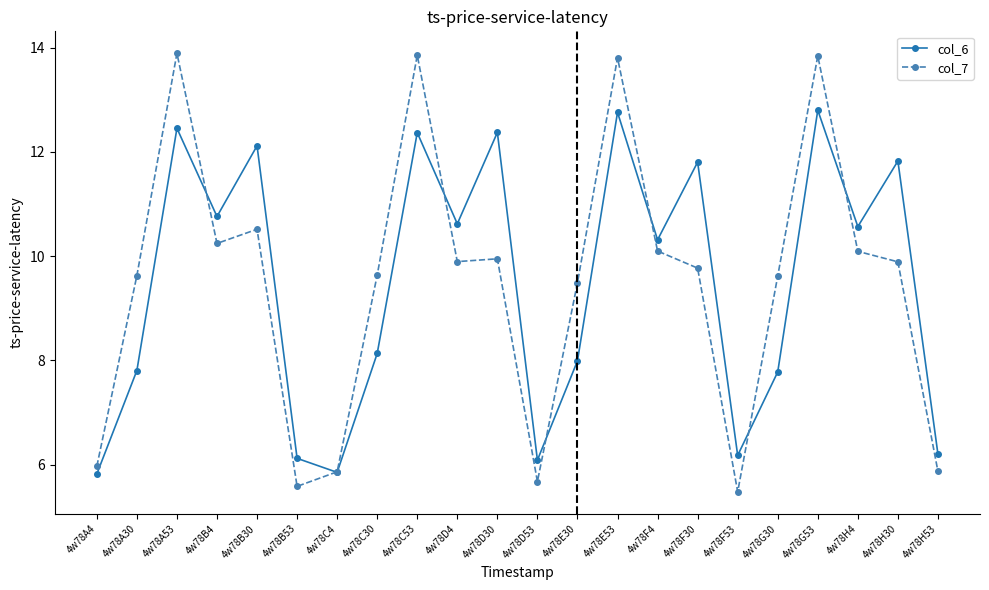

Rank the series by their maximum value, from lowest to highest.

col_6, col_7